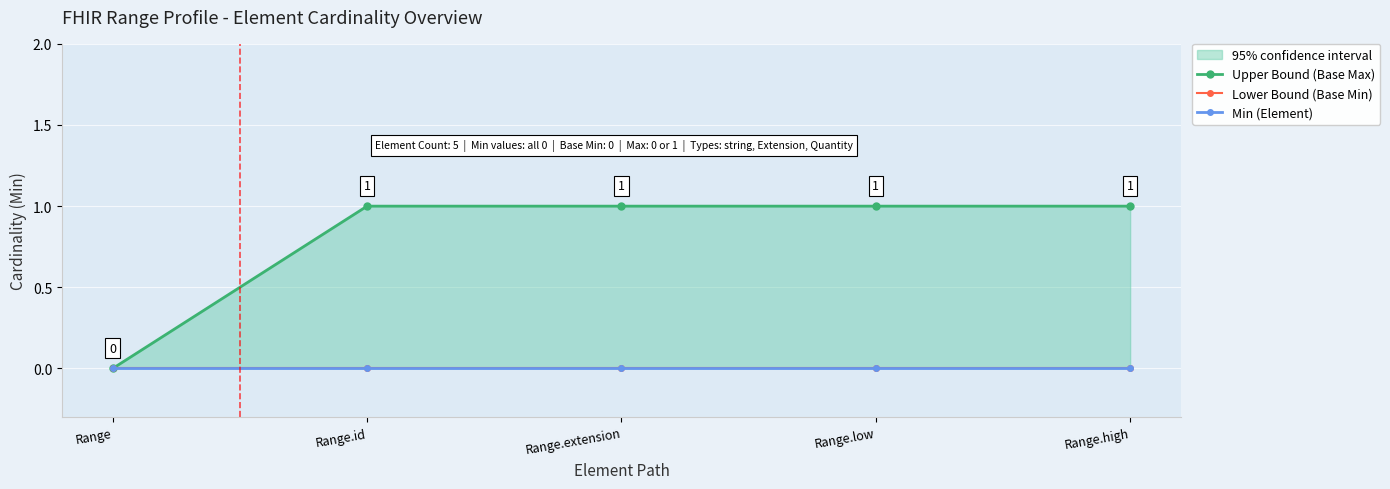

At which label is Min (Element) closest to 0?

Range